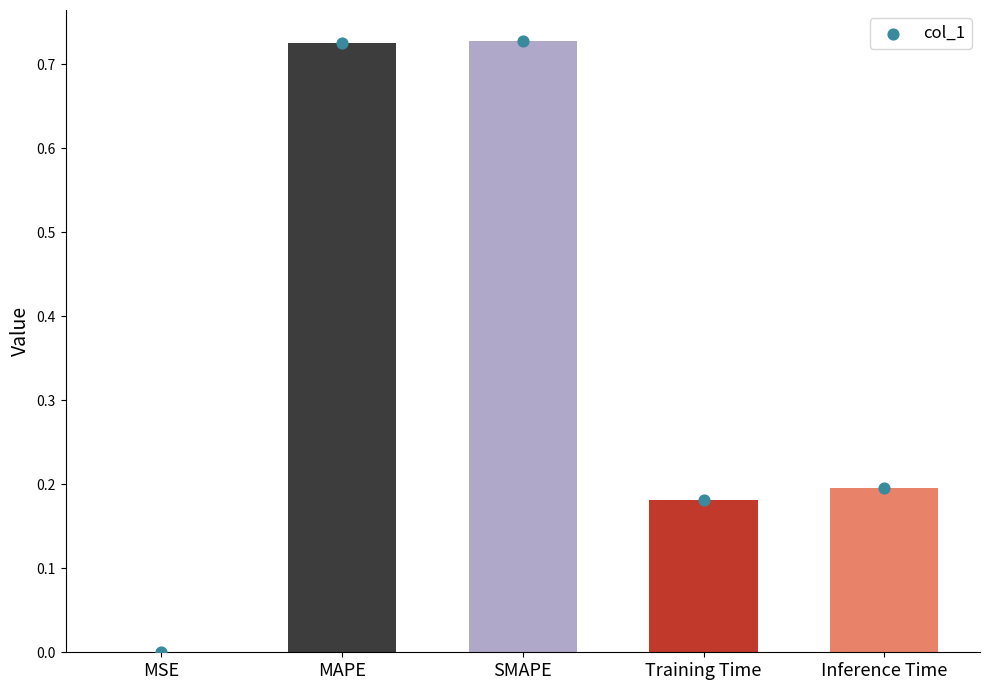

Between MAPE and SMAPE, which is larger?

SMAPE